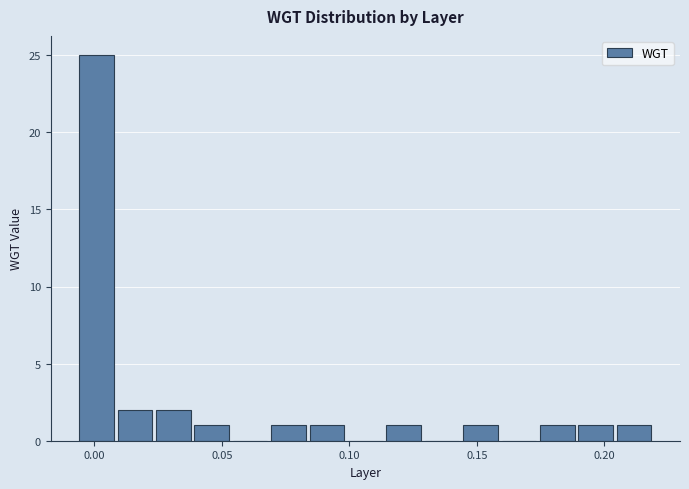

Read against the x-axis, roughly where is the centre of the tallest bar?

0.000